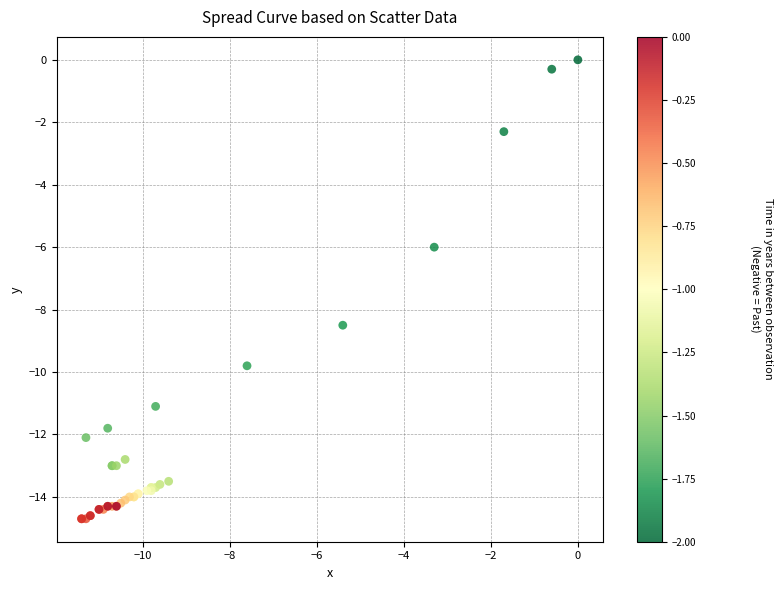

What Y value in the scatter plot is closest to -7?

-6.0